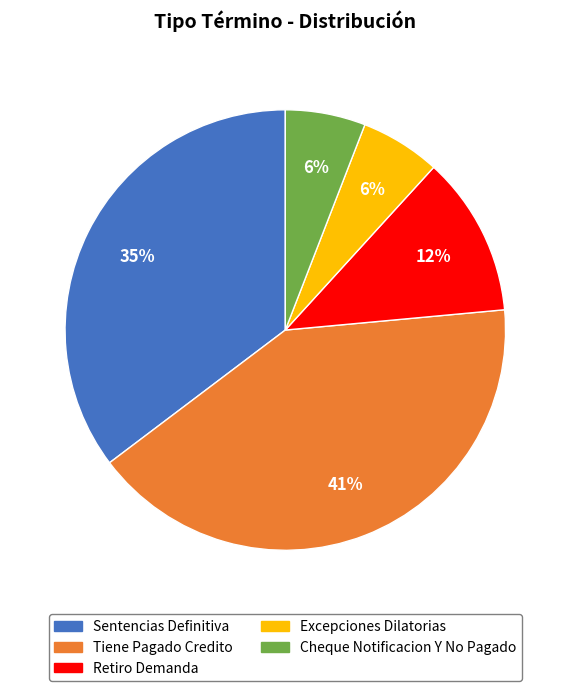

Is Tiene Pagado Credito the majority of the pie?

No